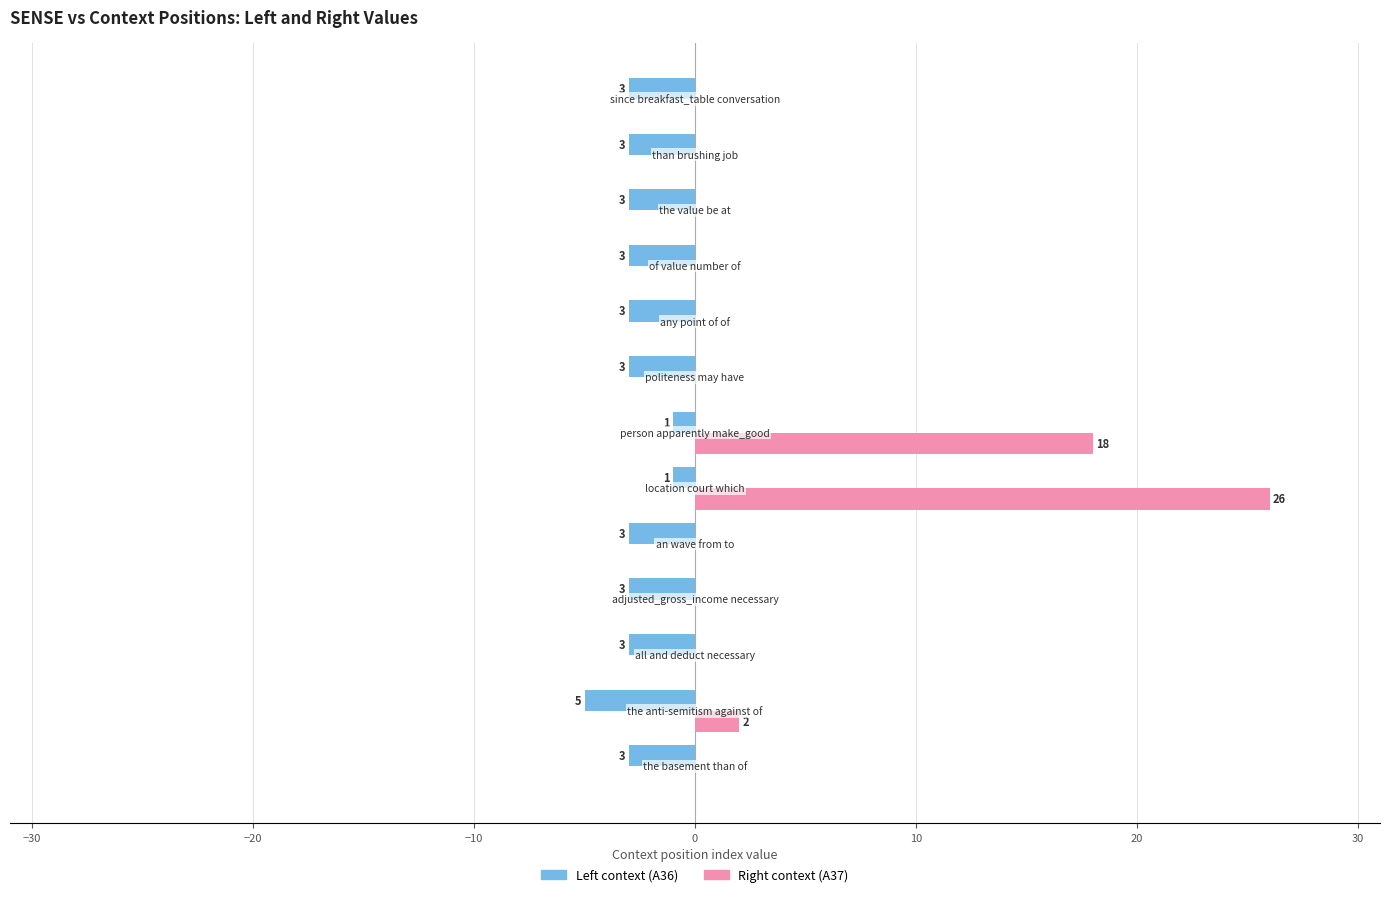

How many bars are there in total?

26